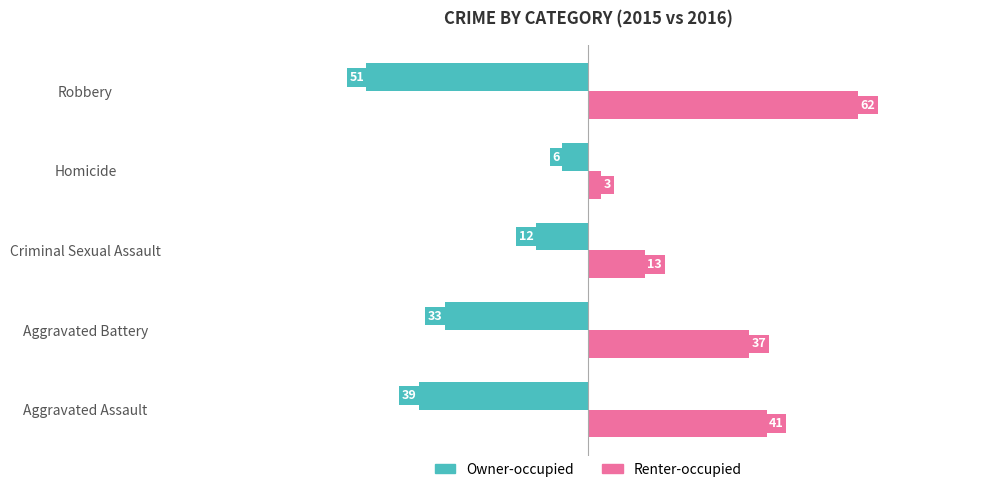

What is the spread (max minus min) of values at Robbery?

113